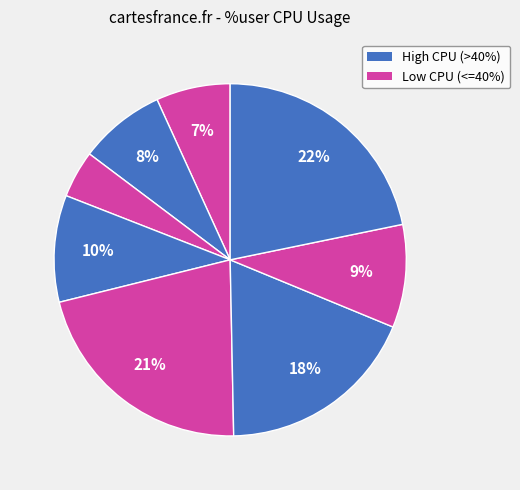

To the nearest percent, what is the difference between the largest and smallest slice percentages?

17%